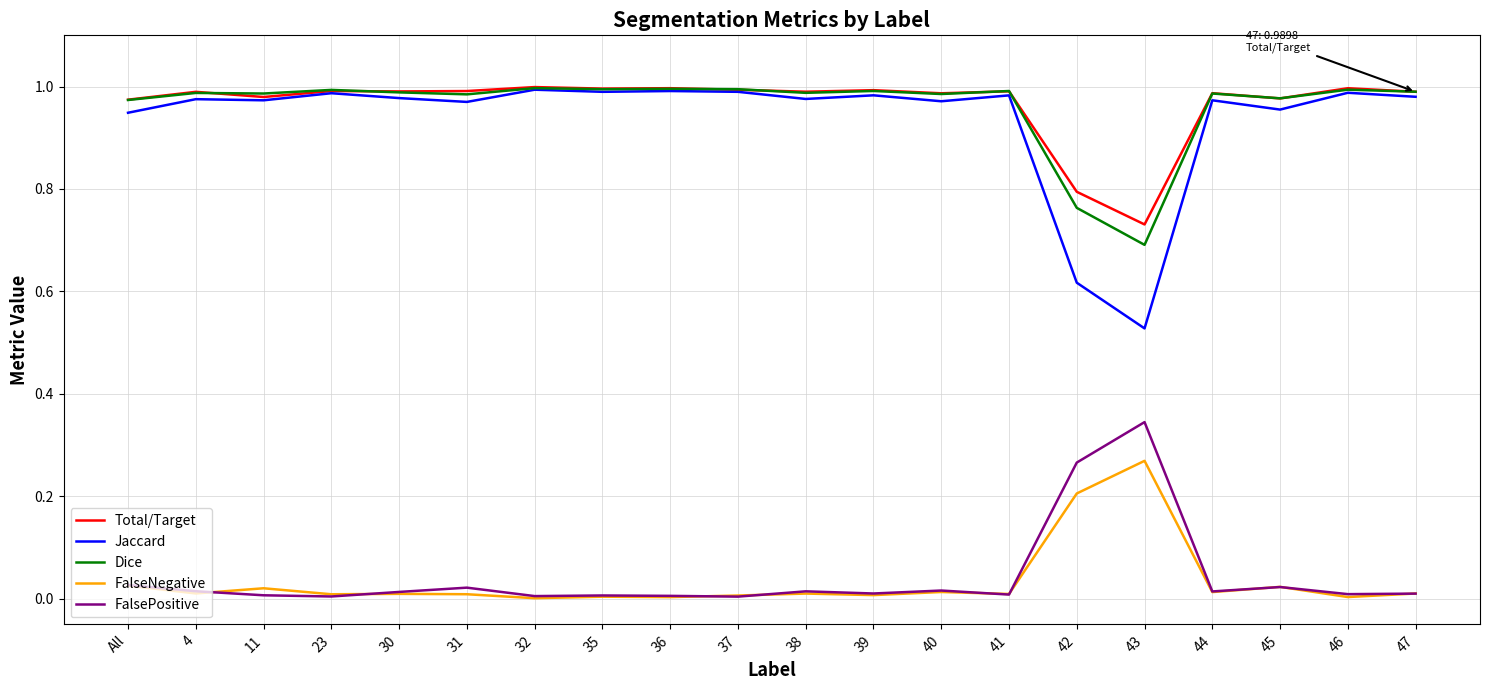

True or false: Total/Target and FalsePositive intersect in this chart.

False